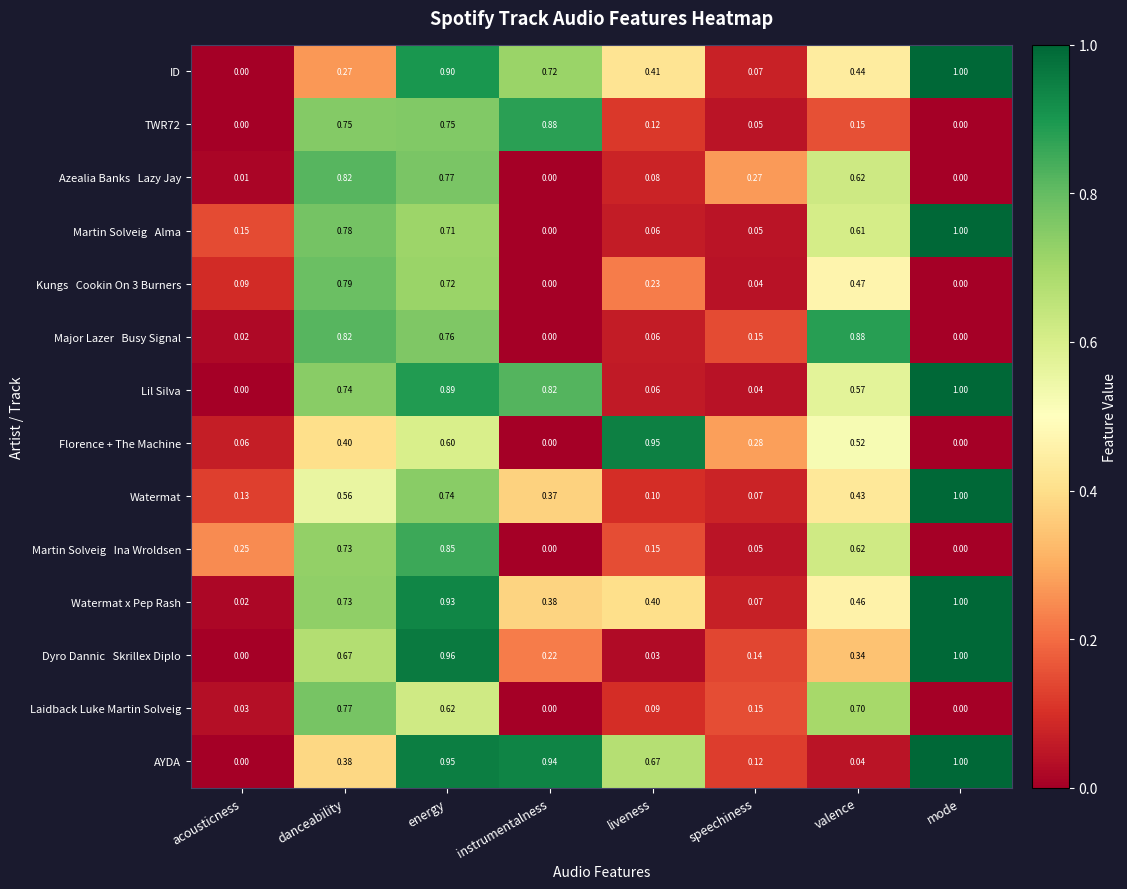

Which series has the largest total across all categories?

Lil Silva